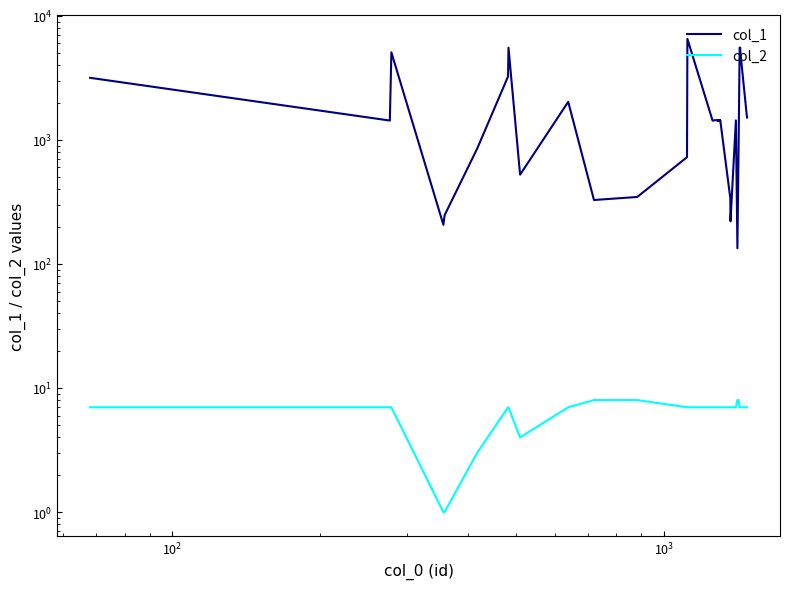

Is the value of col_1 at 12 greater than the value of col_2 at 32?

Yes